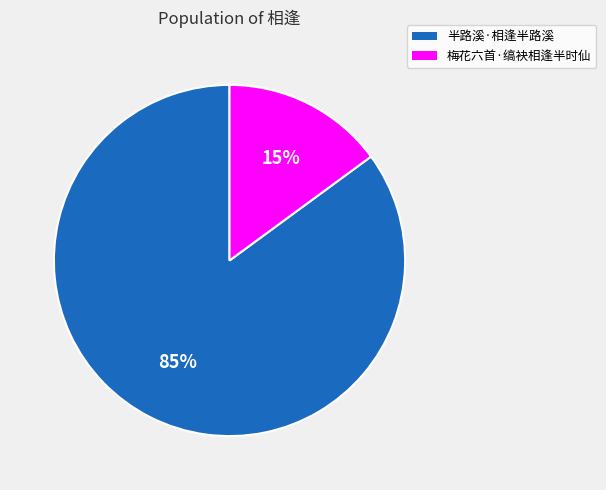

Between 半路溪·相逢半路溪 and 梅花六首·缟袂相逢半时仙, which is larger?

半路溪·相逢半路溪